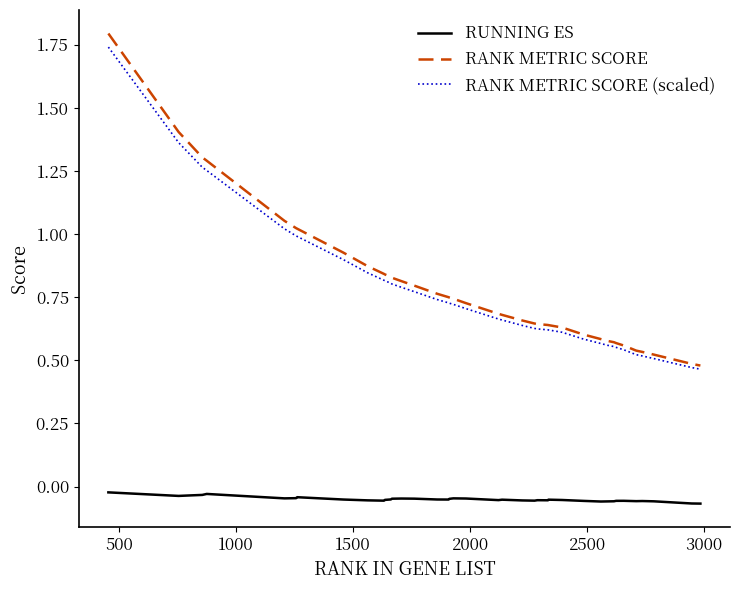

True or false: RANK METRIC SCORE (scaled) and RUNNING ES cross at least once.

False